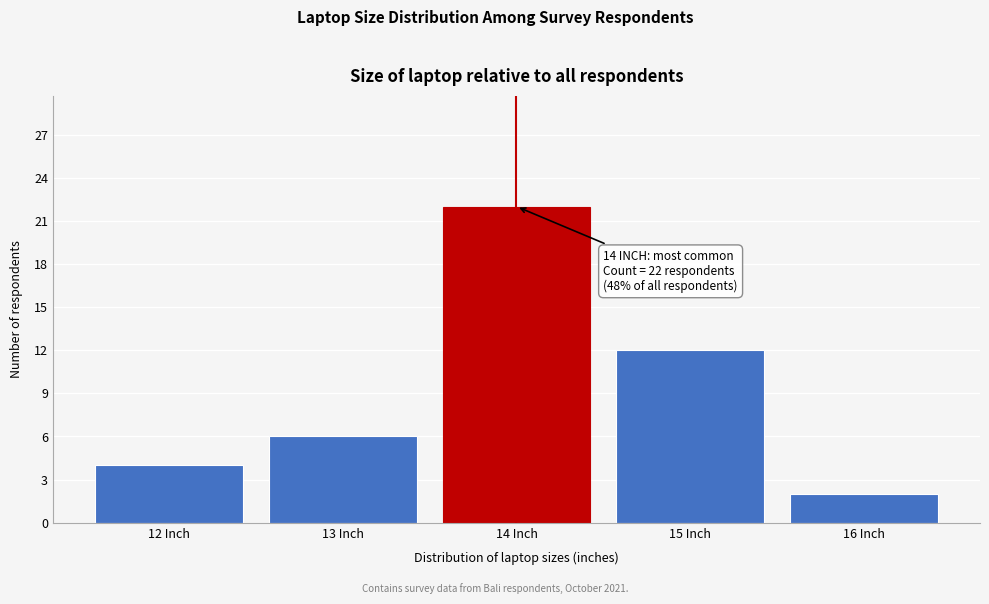

Reading right to left, list all the values displayed in this chart.

2	12	22	6	4